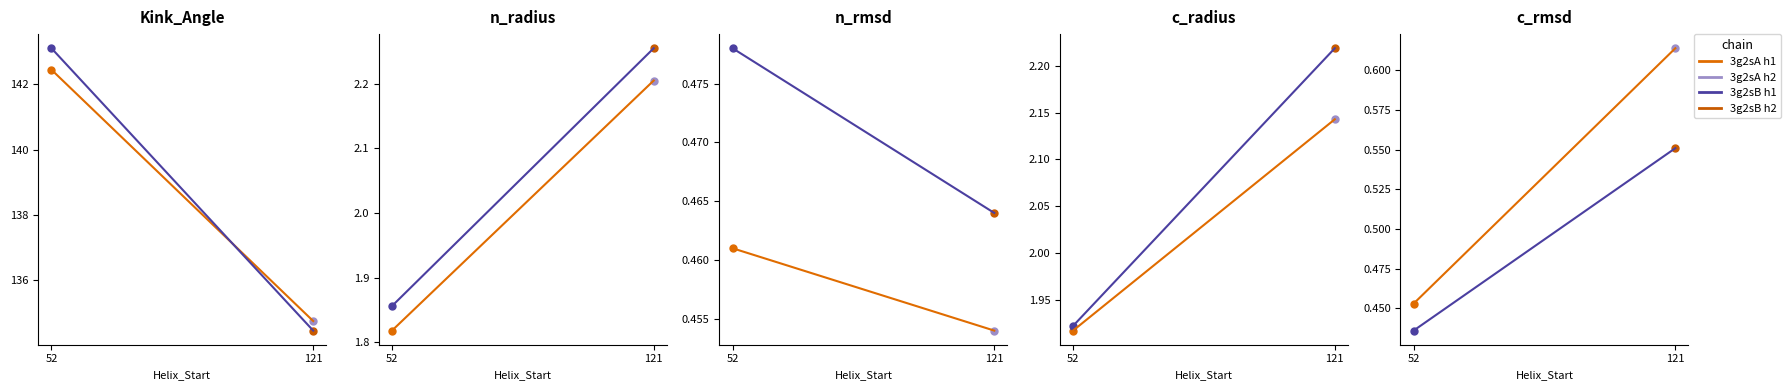

What is the average value of the c_rmsd series?

0.5